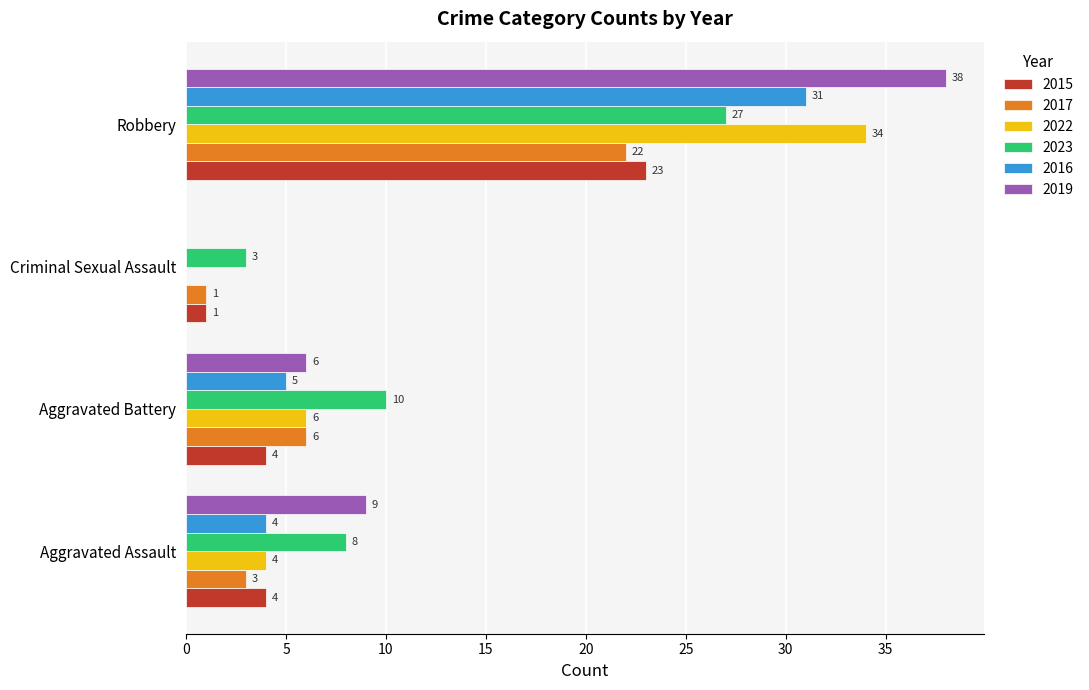

Count the number of categories in the chart.

4